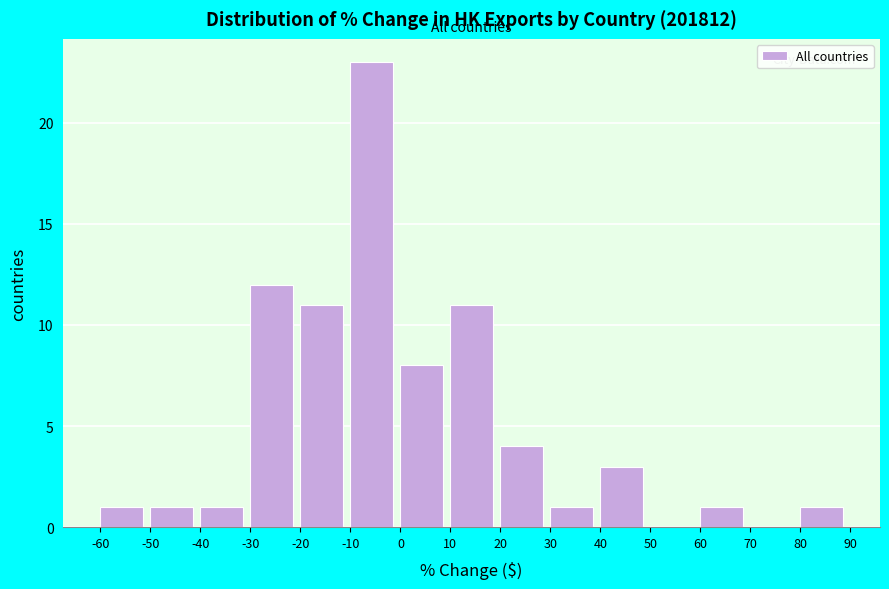

Reading left to right, list every bar in this chart as the range it spans on the x-axis followed by its height. The values are not printed on the chart, so give them approximately, as read against the axis.

-60 to -50: 1
-50 to -40: 1
-40 to -30: 1
-30 to -20: 12
-20 to -10: 11
-10 to 0: 23
0 to 10: 8
10 to 20: 11
20 to 30: 4
30 to 40: 1
40 to 50: 3
50 to 60: 0
60 to 70: 1
70 to 80: 0
80 to 90: 1